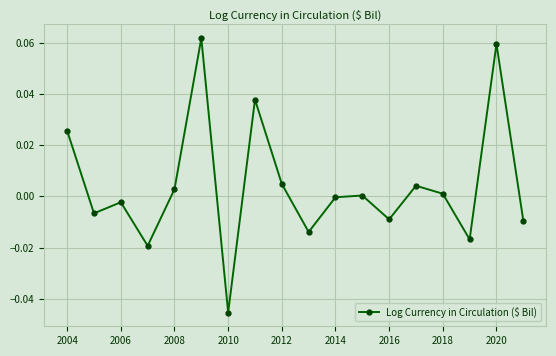

True or false: the data has more than 0 interior local peaks.

True